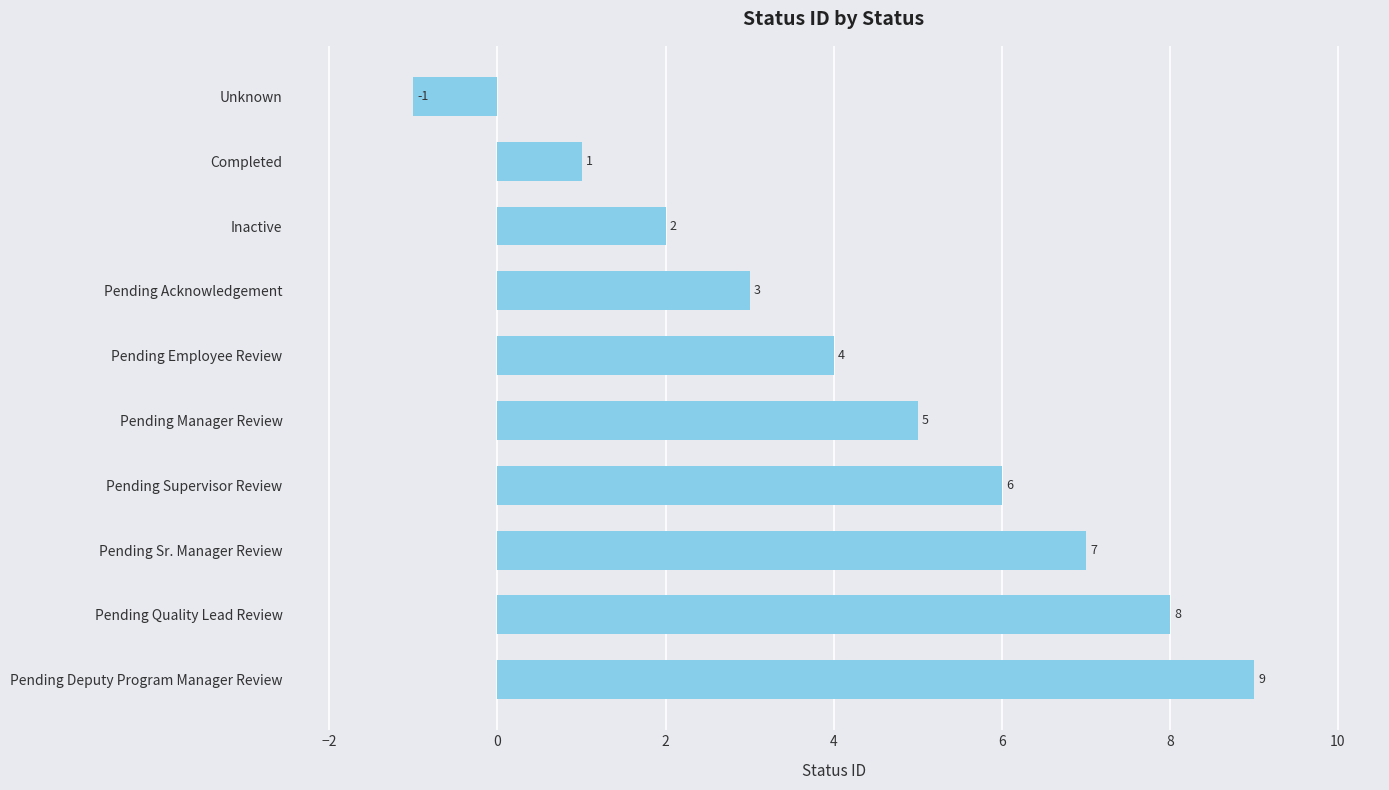

Reading top to bottom, transcribe all the data shown in this chart.

Unknown=-1	Completed=1	Inactive=2	Pending Acknowledgement=3	Pending Employee Review=4	Pending Manager Review=5	Pending Supervisor Review=6	Pending Sr. Manager Review=7	Pending Quality Lead Review=8	Pending Deputy Program Manager Review=9